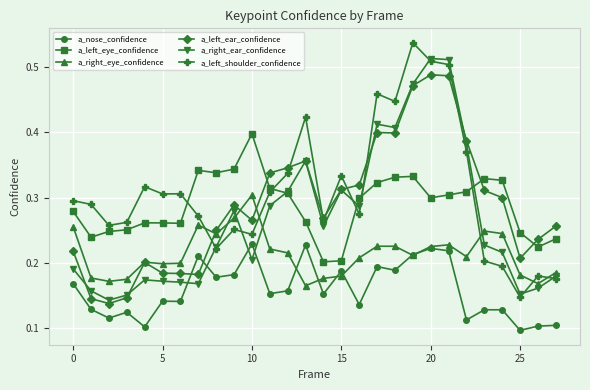

What are all the series names shown in the legend?

a_nose_confidence, a_left_eye_confidence, a_right_eye_confidence, a_left_ear_confidence, a_right_ear_confidence, a_left_shoulder_confidence